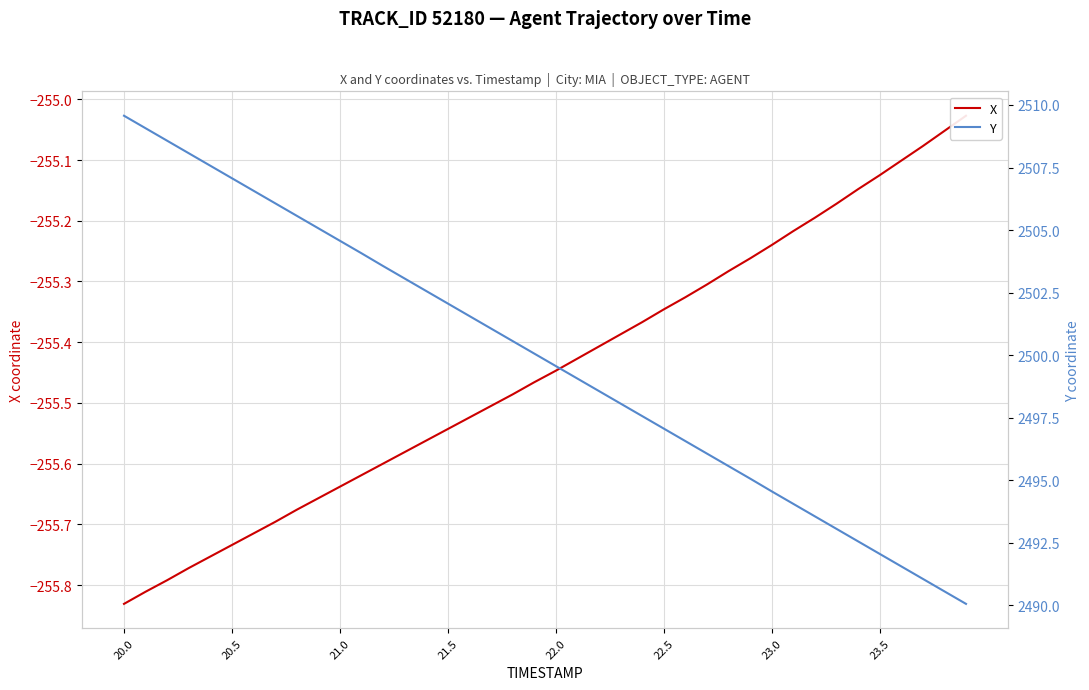

Reading left to right, extract all data points from this chart.

X: -255.8	-255.8	-255.8	-255.8	-255.8	-255.7	-255.7	-255.7	-255.7	-255.7	-255.6	-255.6	-255.6	-255.6	-255.6	-255.5	-255.5	-255.5	-255.5	-255.5	-255.4	-255.4	-255.4	-255.4	-255.4	-255.3	-255.3	-255.3	-255.3	-255.3	-255.2	-255.2	-255.2	-255.2	-255.1	-255.1	-255.1	-255.1	-255.1	-255.0
Y: 2509.6	2509.1	2508.6	2508.1	2507.6	2507.1	2506.6	2506.1	2505.6	2505.1	2504.6	2504.1	2503.6	2503.1	2502.6	2502.1	2501.6	2501.1	2500.6	2500.1	2499.6	2499.1	2498.6	2498.1	2497.6	2497.1	2496.6	2496.1	2495.6	2495.1	2494.6	2494.1	2493.6	2493.1	2492.6	2492.1	2491.6	2491.1	2490.6	2490.1